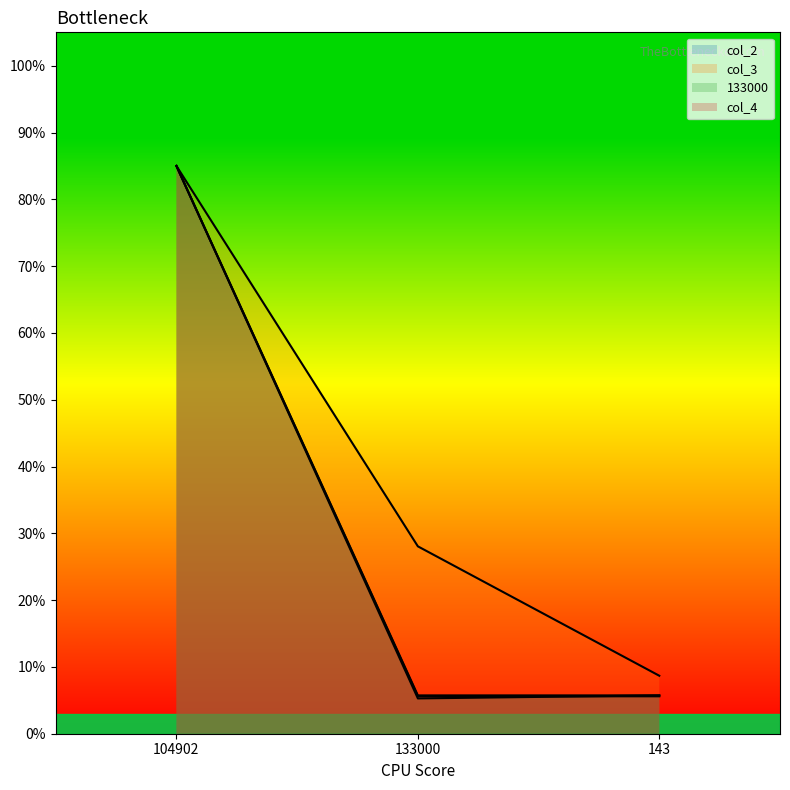

True or false: col_4 has a value of 5.7 at 143.

True